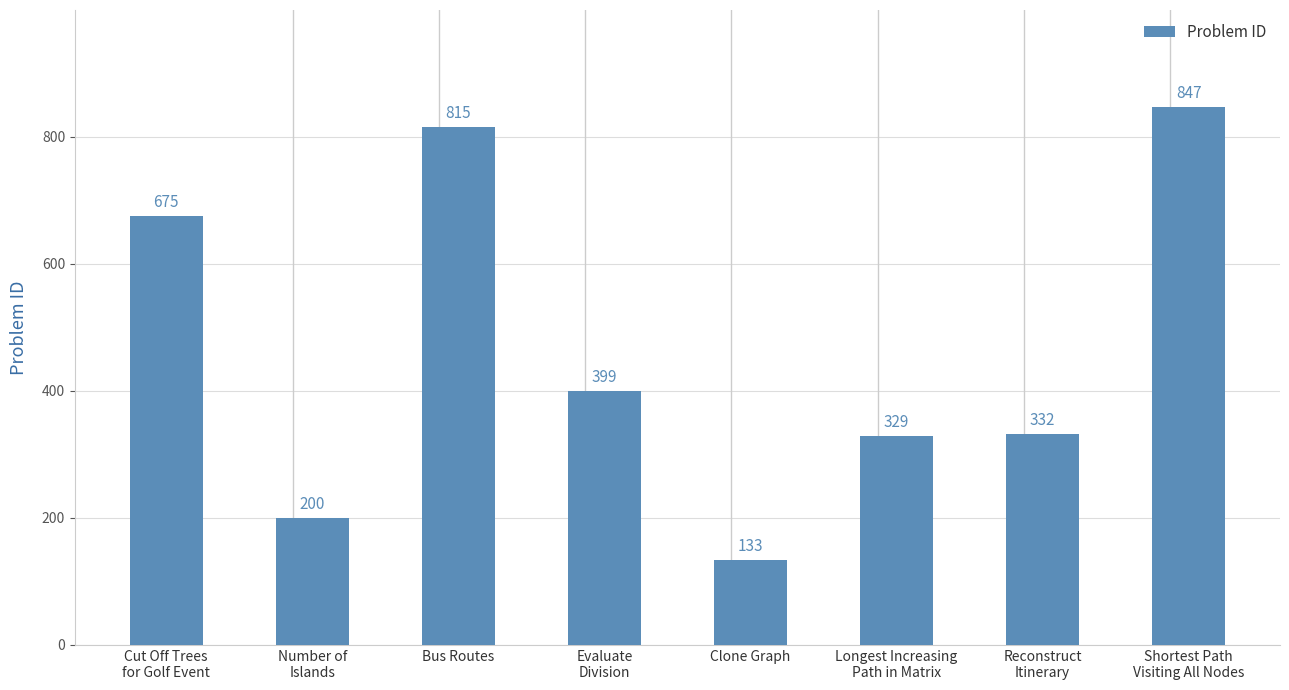

Is it true that the value at Number of
Islands is 115?

False